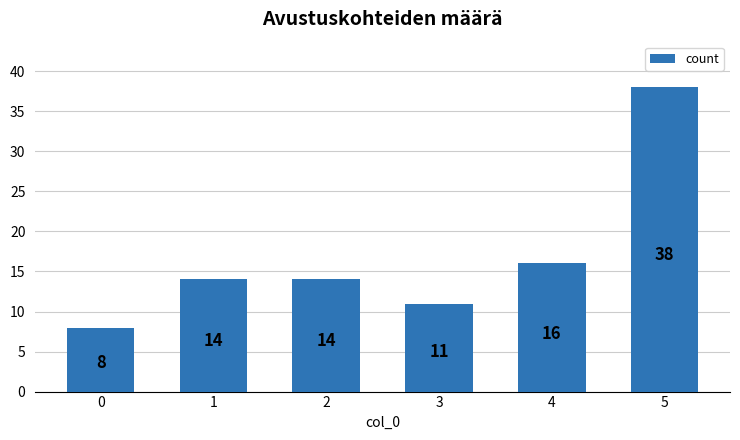

What is the change in value from 3 to 5?

+27